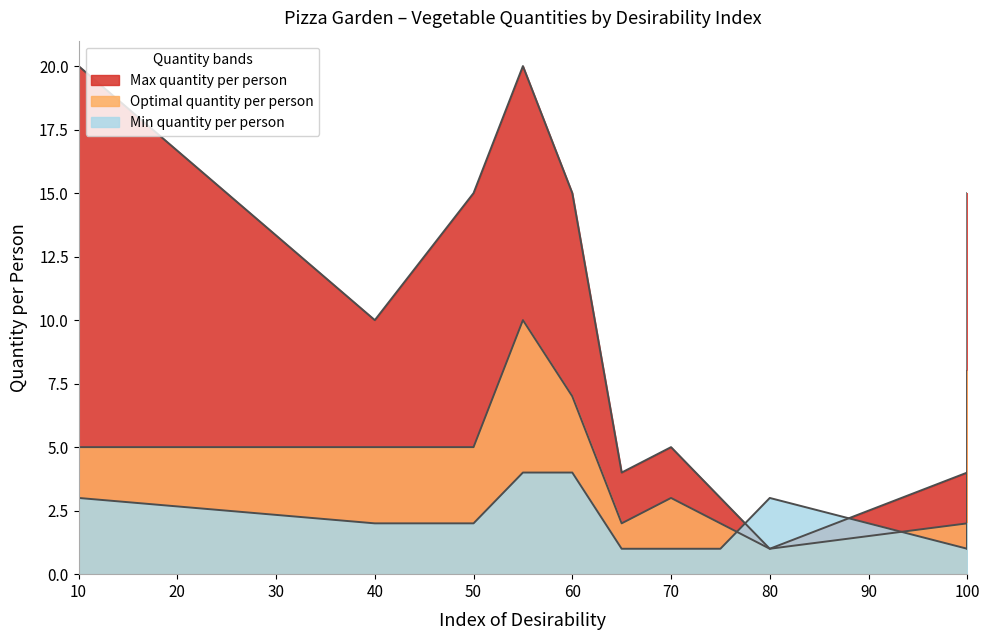

True or false: Max quantity per person has more than 1 interior local peaks.

True